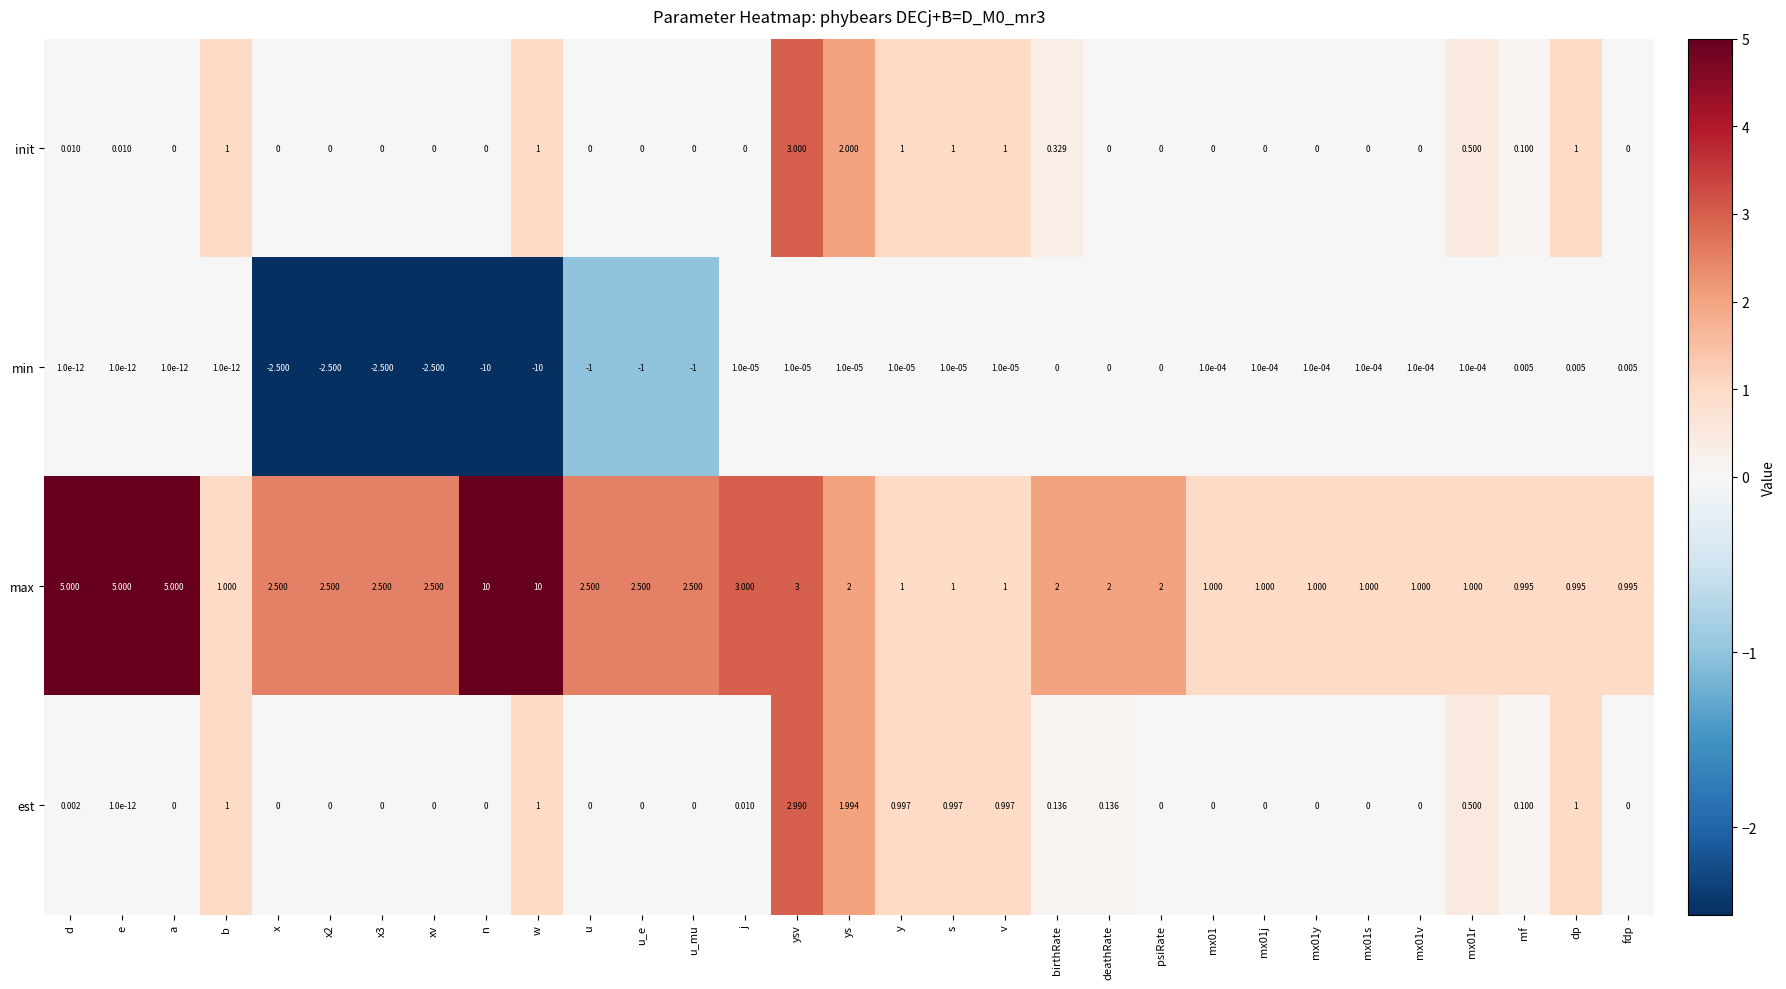

Is the value of max at birthRate greater than the value of est at u_e?

Yes